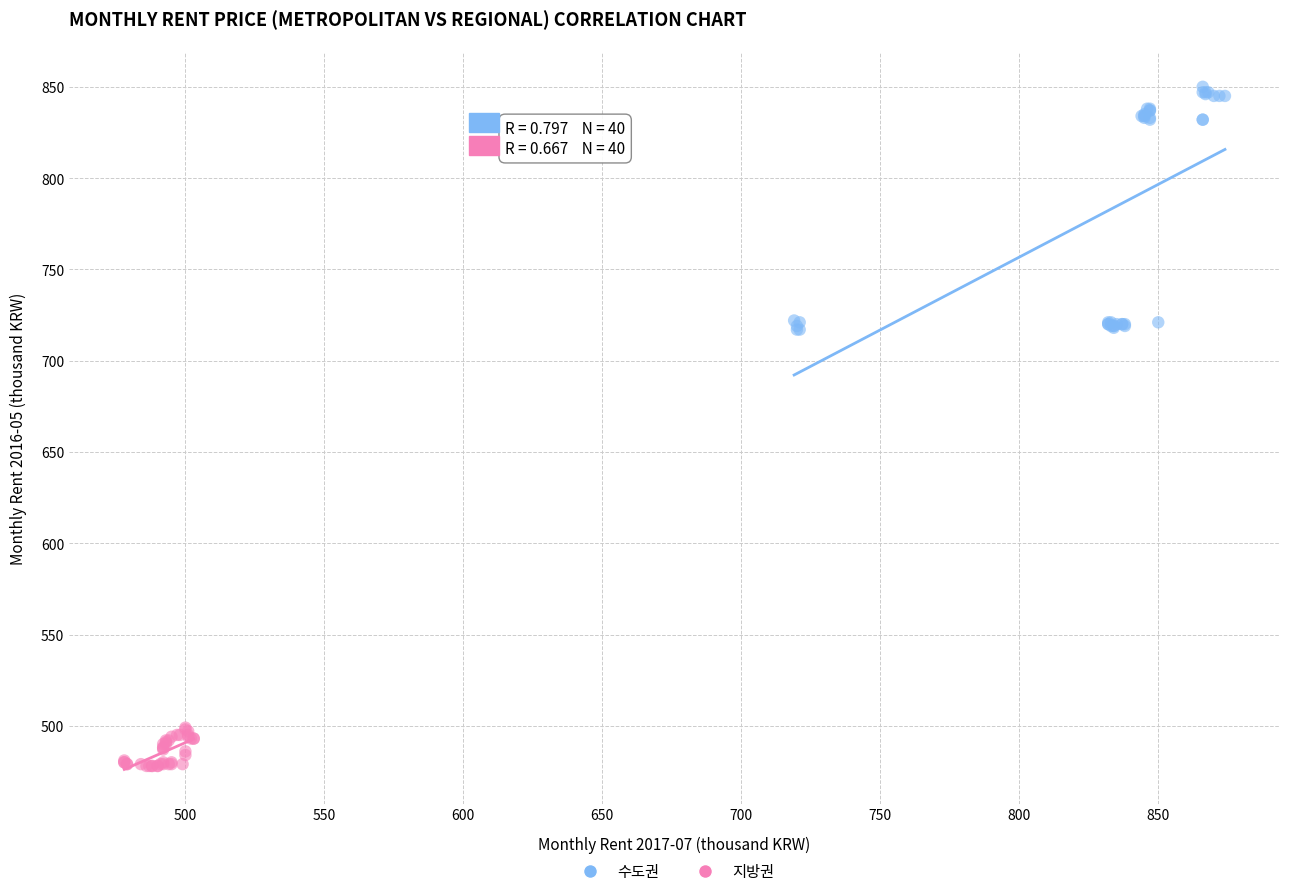

Which series has the largest Y range (max minus min)?

수도권